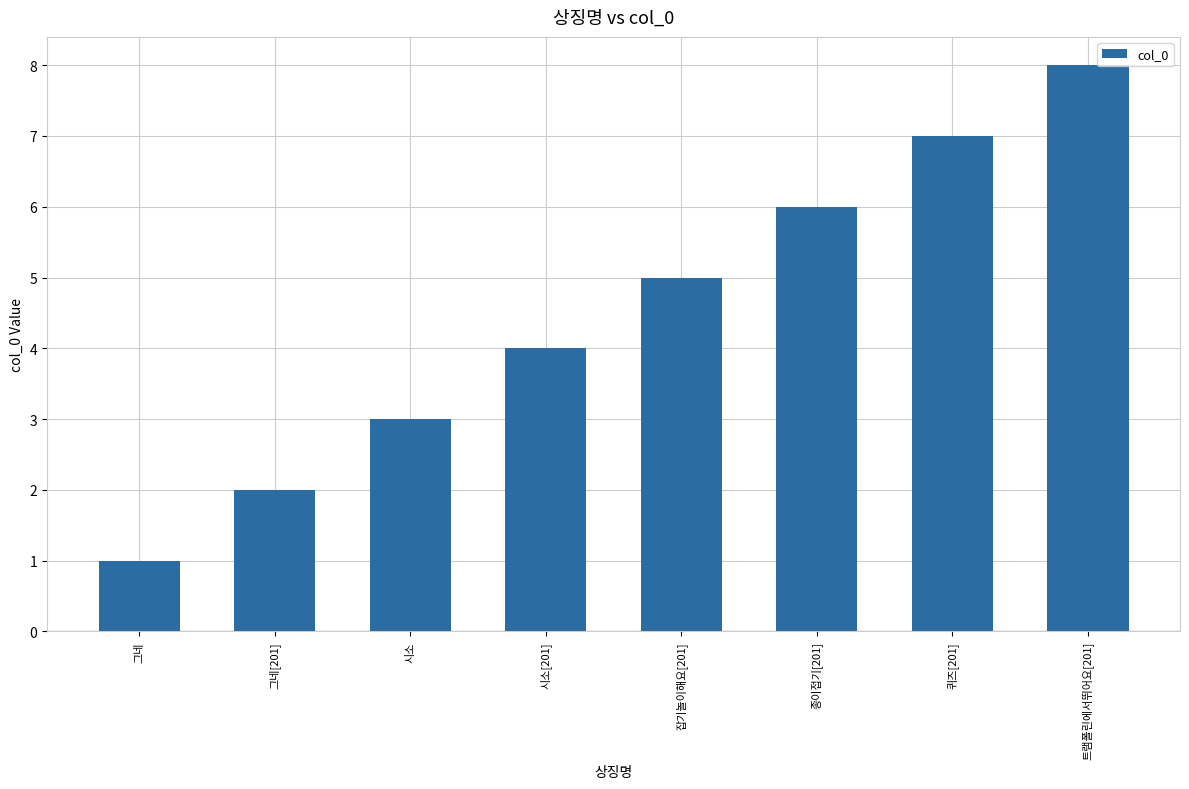

Which has a higher value, 퀴즈[201] or 그네[201]?

퀴즈[201]